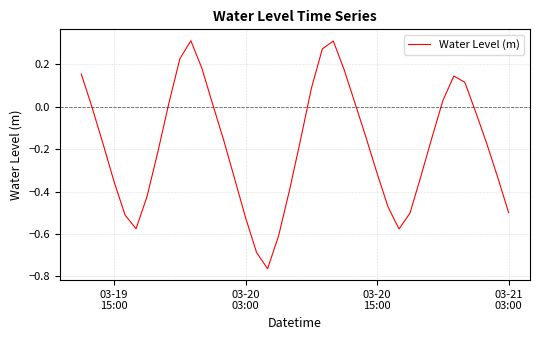

What is the difference between the maximum and minimum values?

1.1